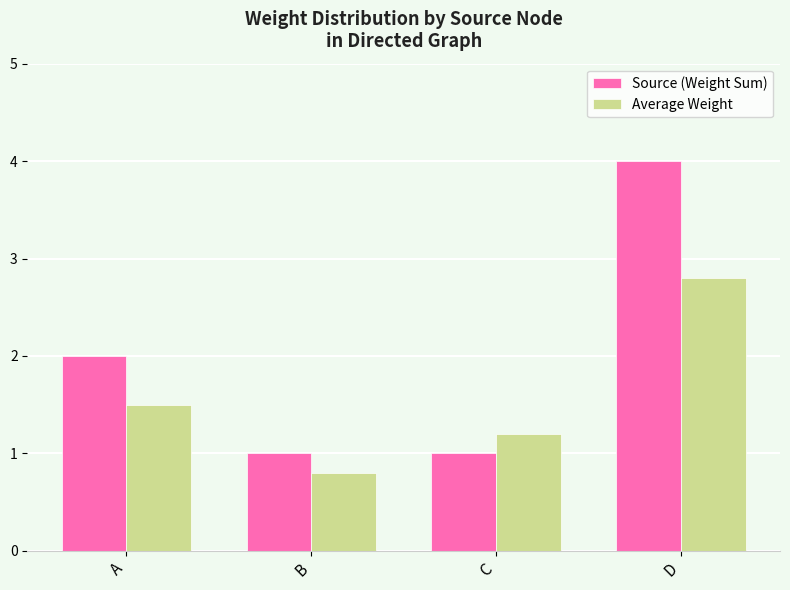

What is the highest value of the Source (Weight Sum) series?

4.0